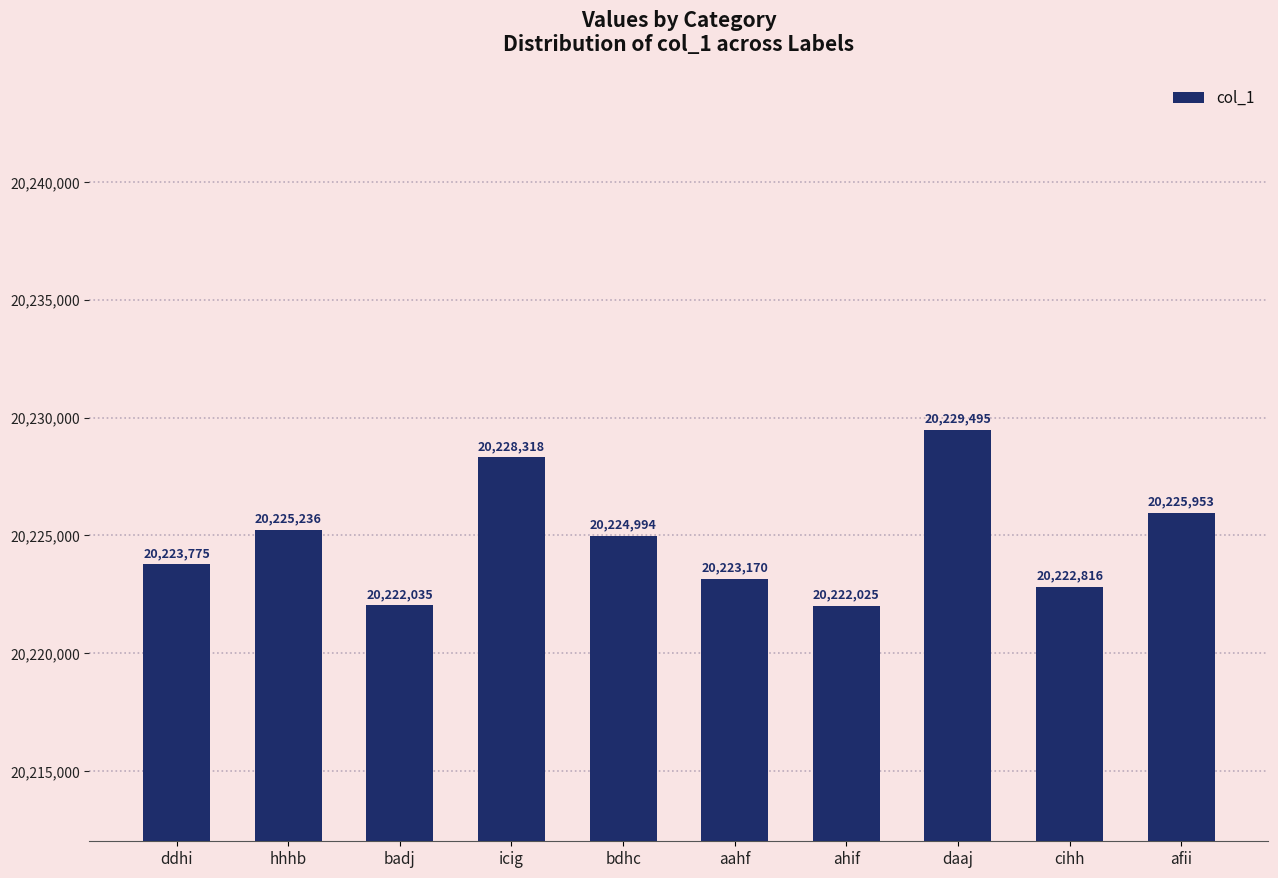

What is the ratio of the value at ahif to the value at hhhb?

1.0